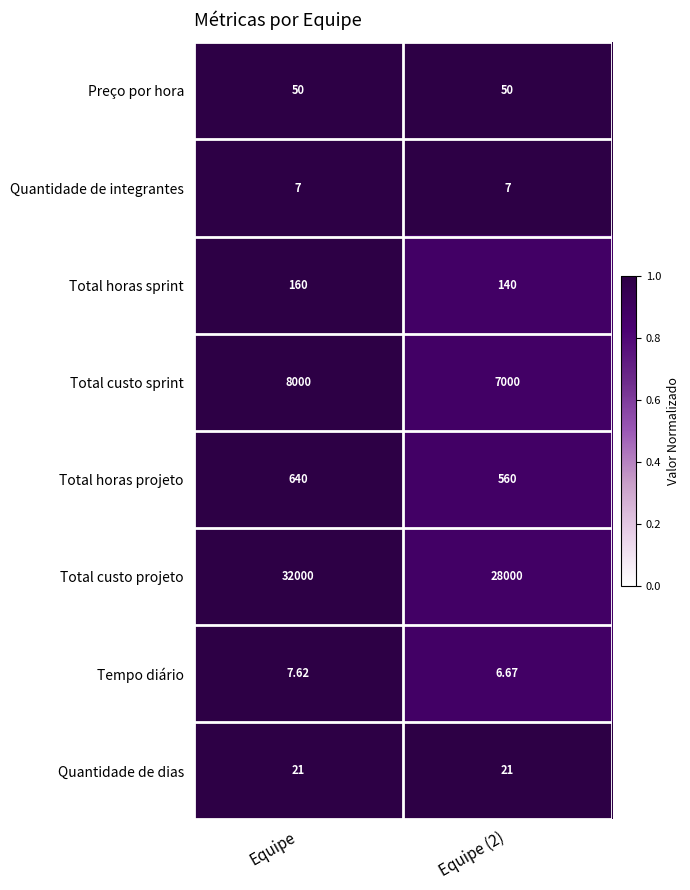

Which series changed the most between Equipe and Equipe (2)?

Total custo projeto